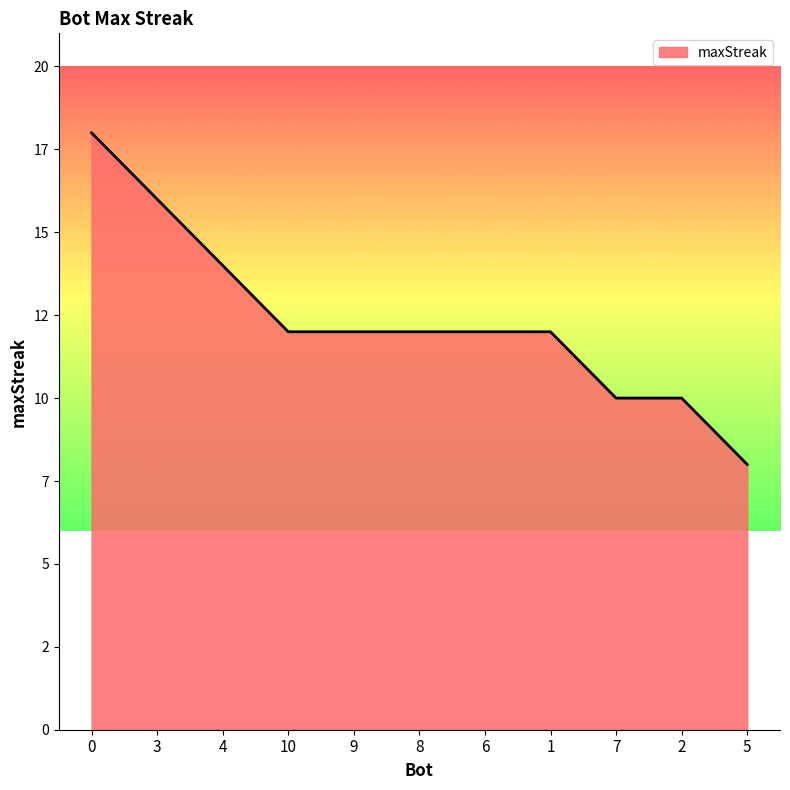

Rank the categories by value from highest to lowest.

0, 3, 4, 10, 9, 8, 6, 1, 7, 2, 5